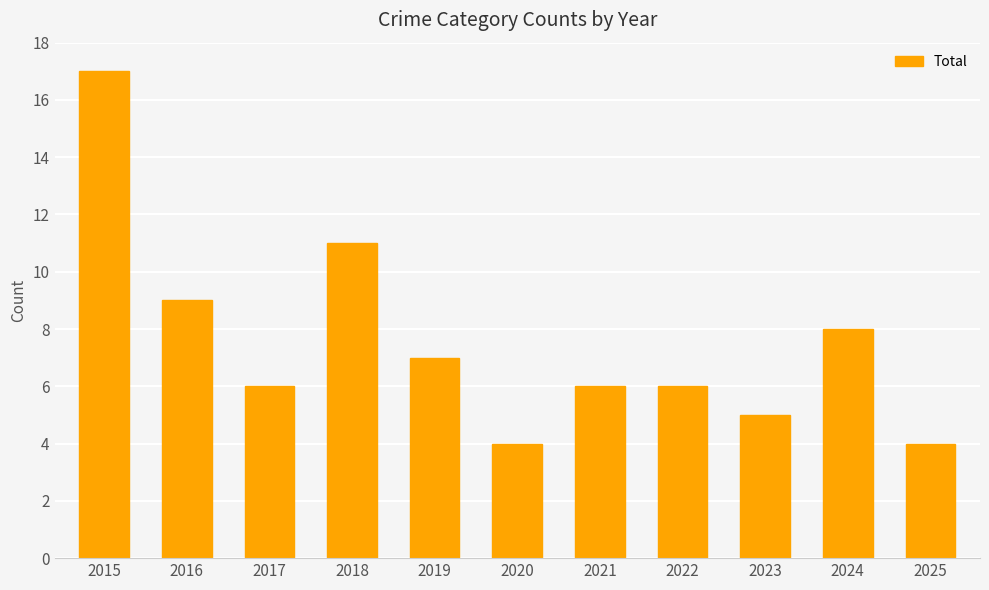

Are the bars grouped side by side (vs. stacked)?

No